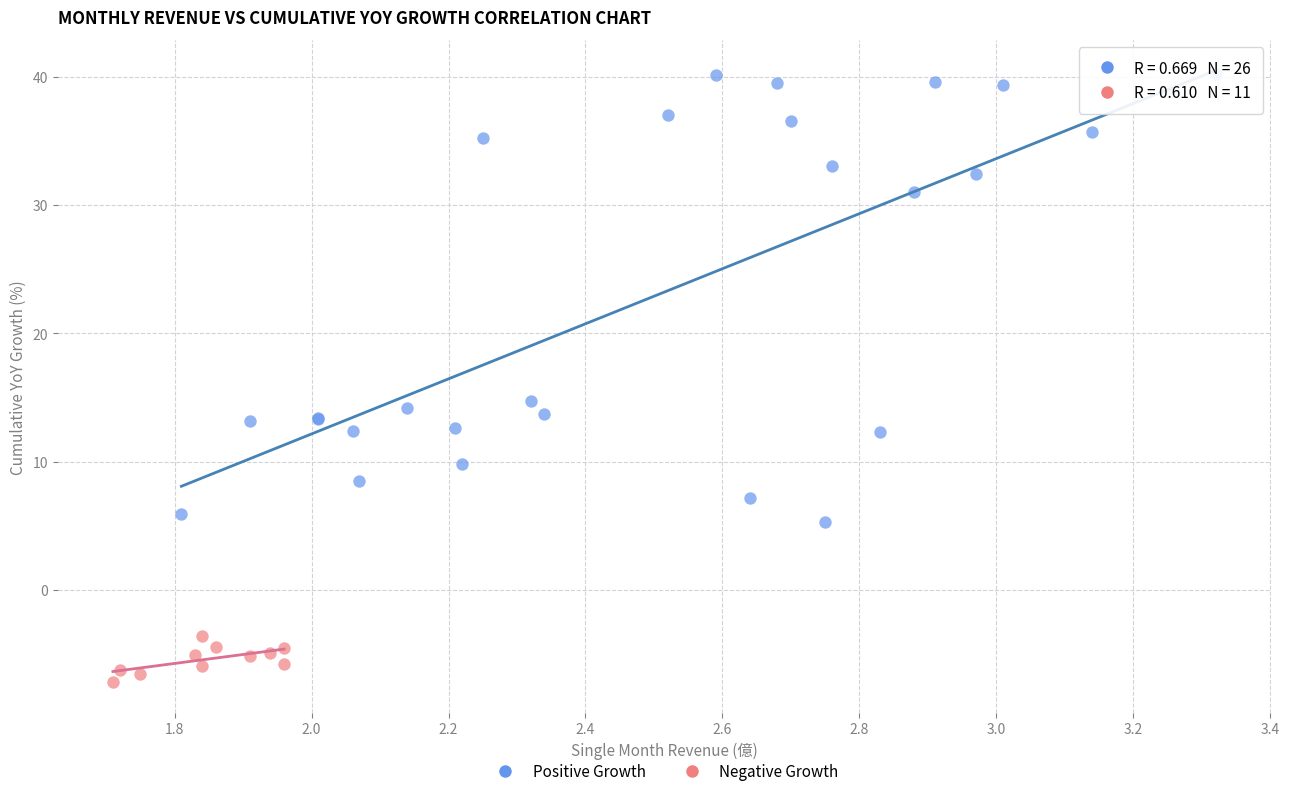

Which series contains the highest Y value?

Positive Growth